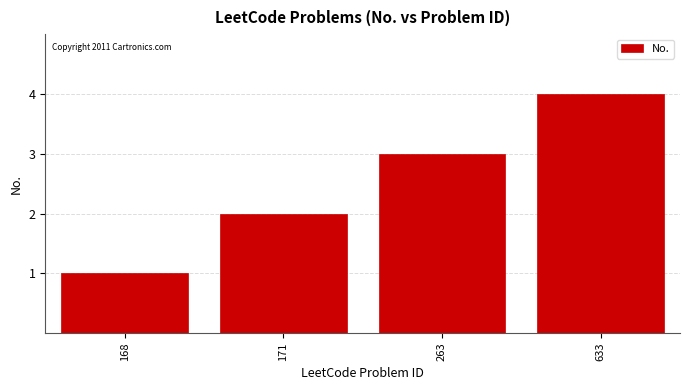

The value at 171 is 2. True or false?

True